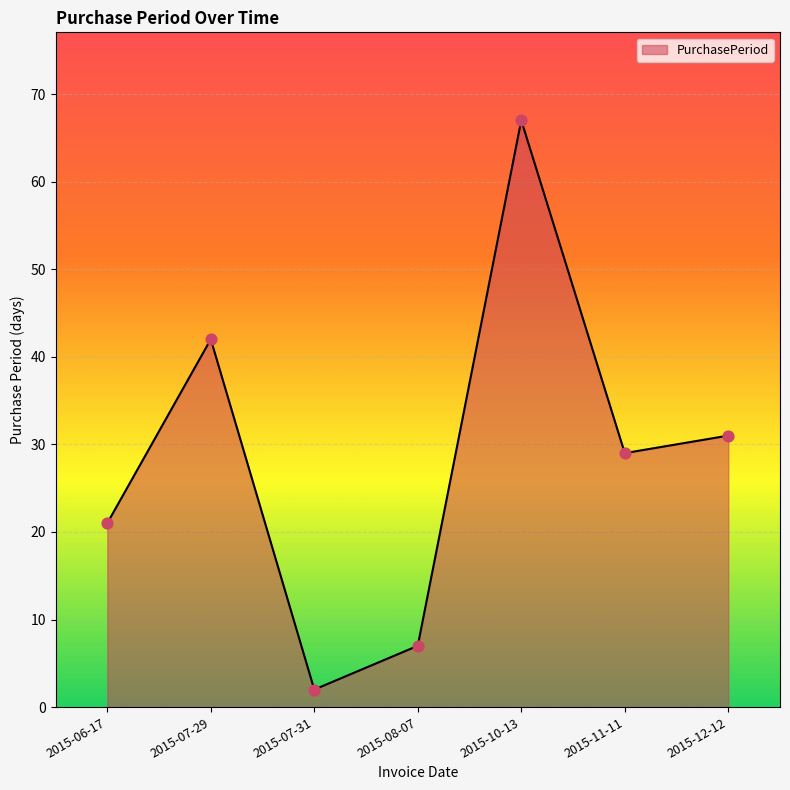

What is the ratio of the value at 2015-07-29 to the value at 2015-12-12?

1.4